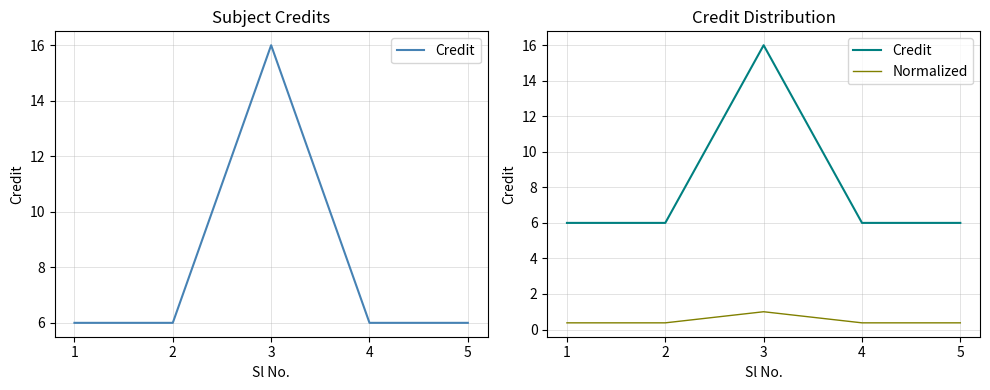

Reading right to left, transcribe all the data shown in this chart.

Credit: 5=6.0	4=6.0	3=16.0	2=6.0	1=6.0
Normalized: 5=0.4	4=0.4	3=1.0	2=0.4	1=0.4